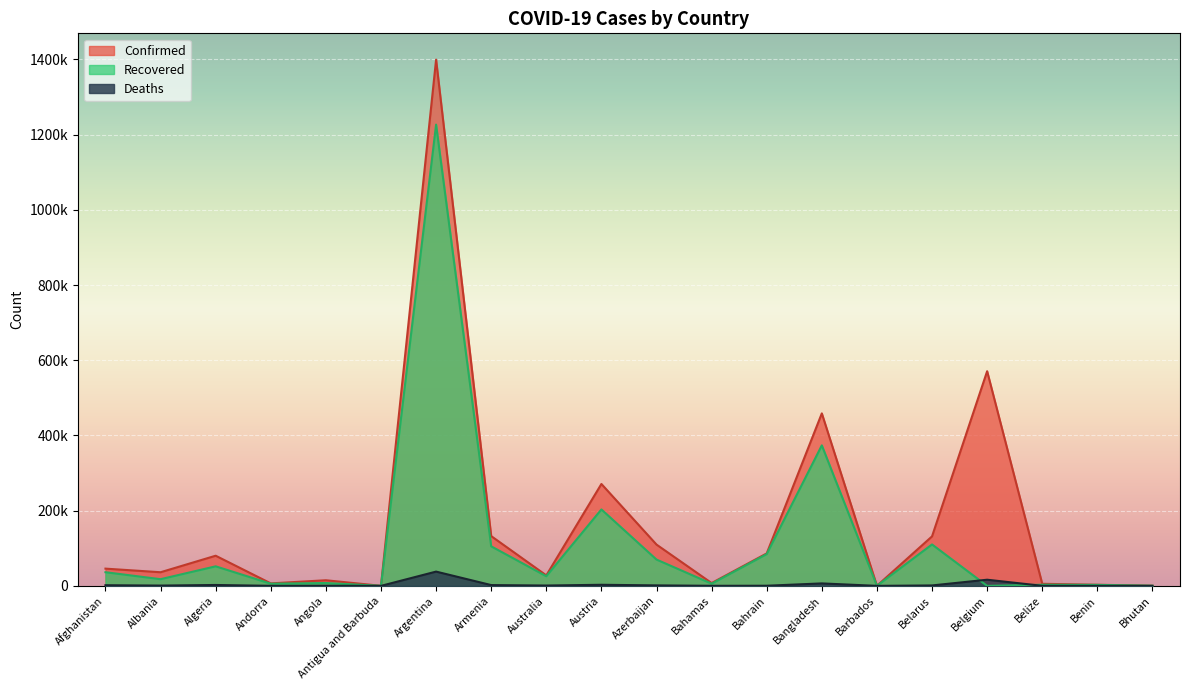

What is the total value across all series at Argentina?

2664034